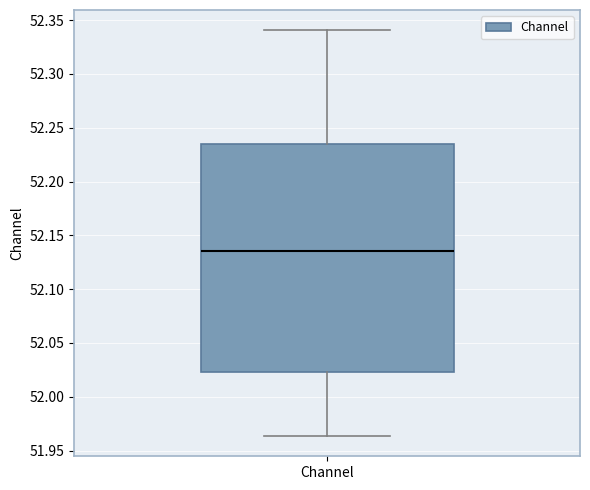

Where is the lower edge of the box for Channel on the y-axis? The values are not printed on the chart, so give them approximately, as read against the axis.

52.025